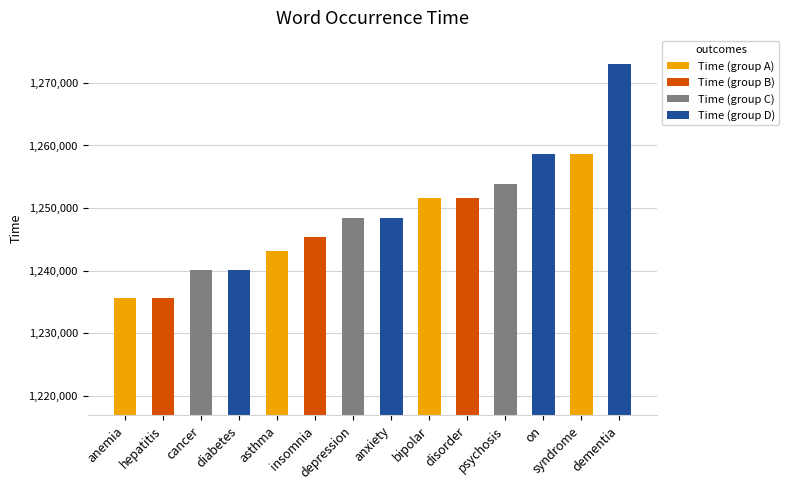

Reading left to right, what are all the values shown in this chart?

1235588	1235588	1240101	1240101	1243187	1245406	1248390	1248390	1251593	1251593	1253799	1258611	1258611	1272999